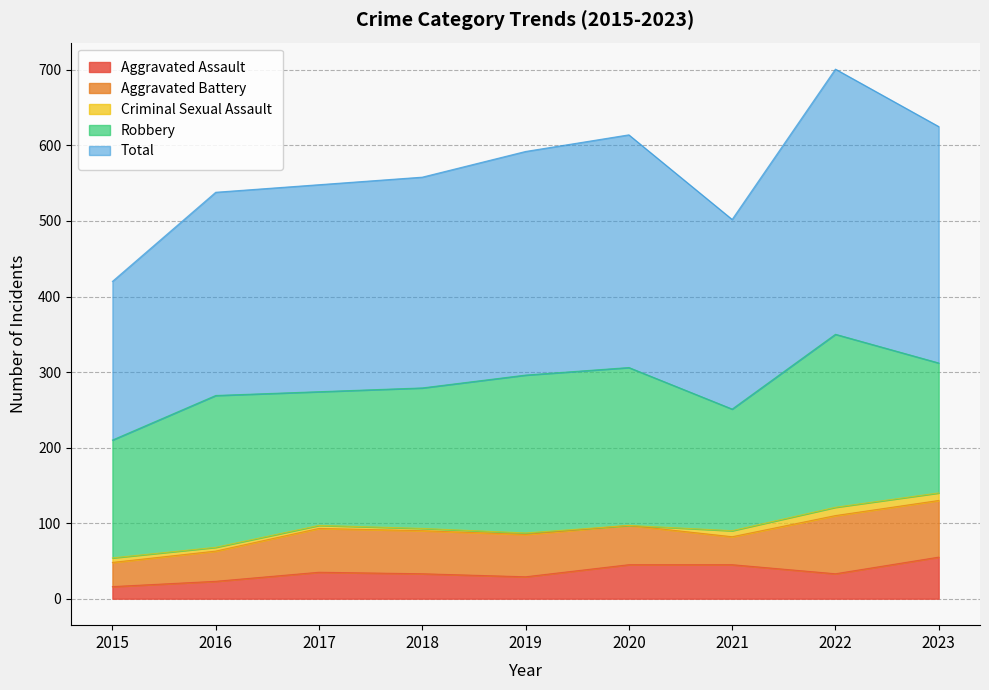

How many distinct data groups are displayed?

5